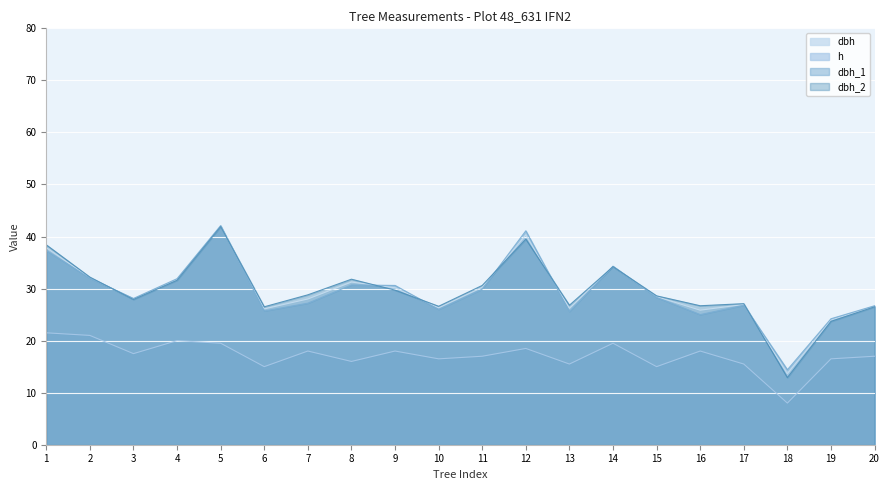

List the labels in order of dbh value, smallest first.

18, 19, 16, 6, 13, 10, 20, 17, 3, 7, 15, 9, 11, 8, 4, 2, 14, 1, 12, 5